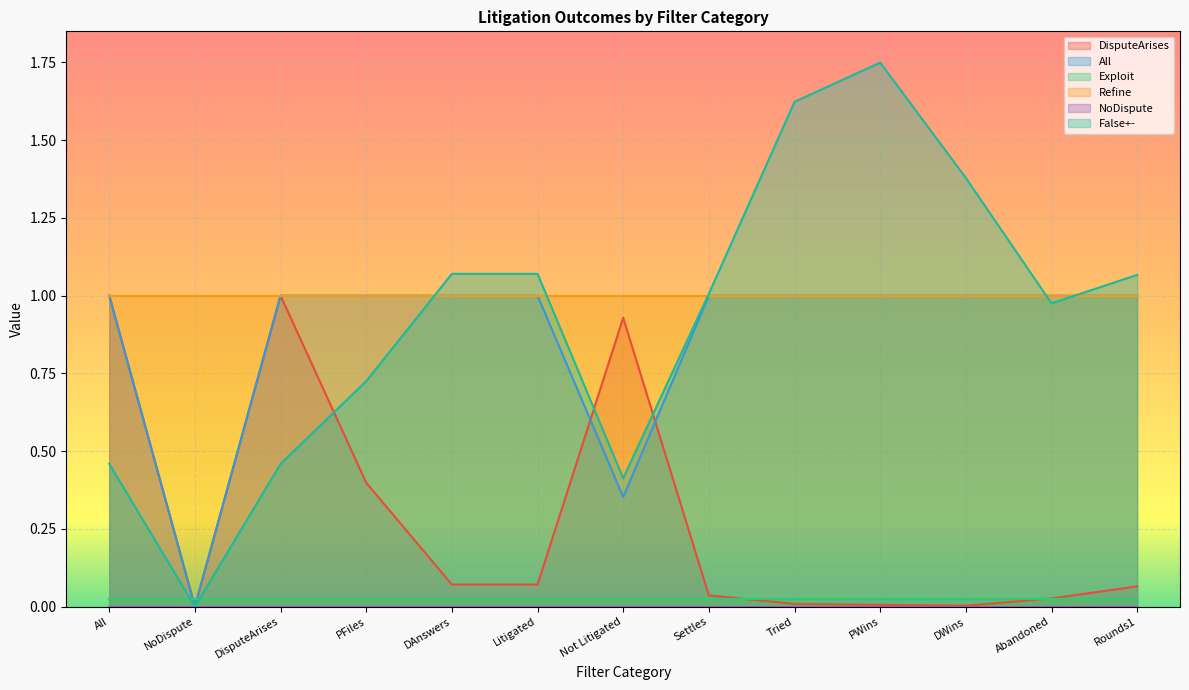

What is the difference between the highest and lowest values at Not Litigated?

0.6